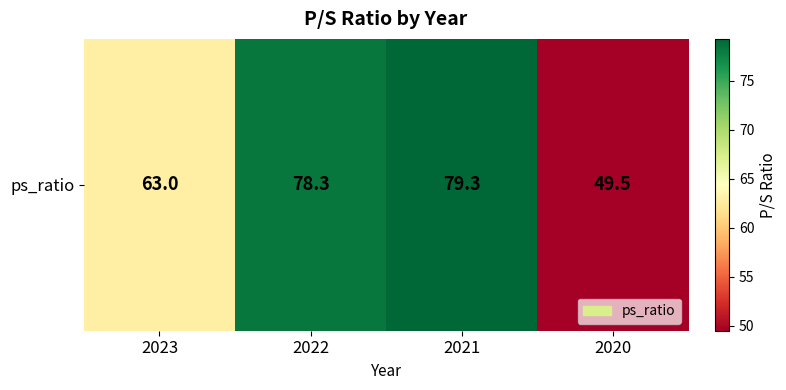

Which label corresponds to the smallest value in the chart?

2020